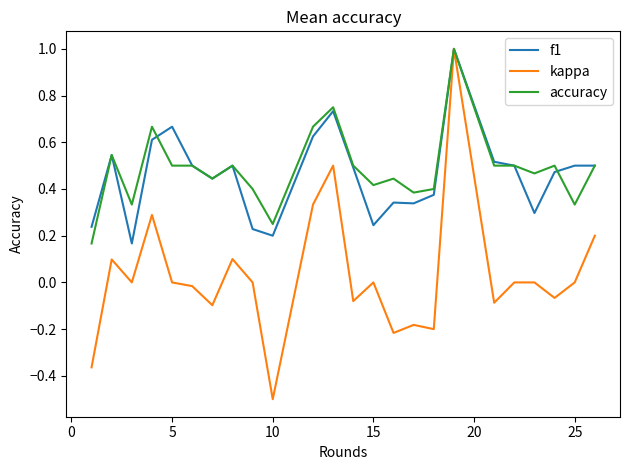

Which series has the largest range (max minus min)?

kappa